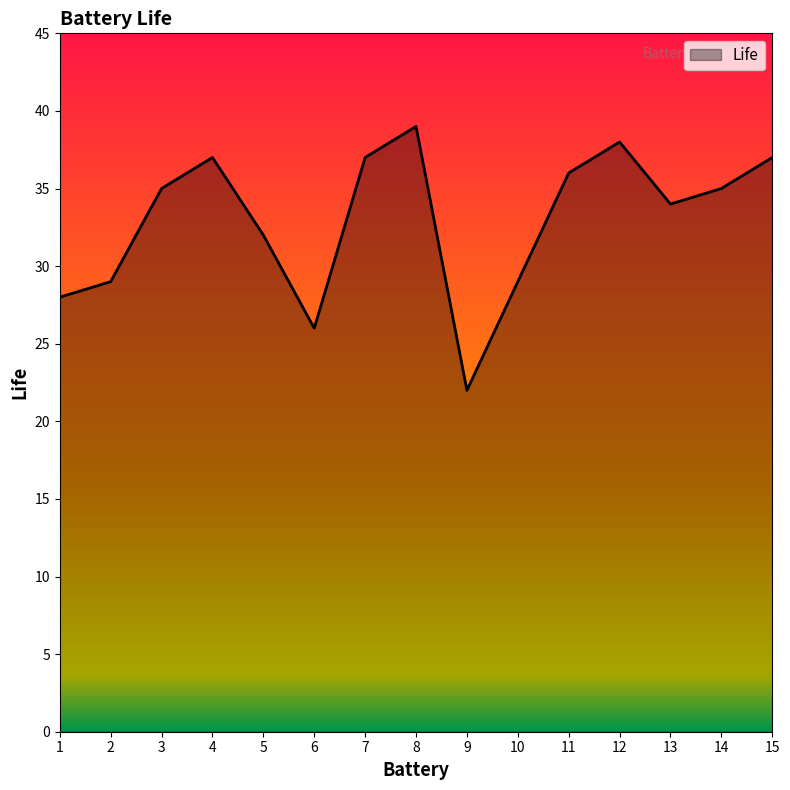

True or false: the data shows 46 at 14.

False